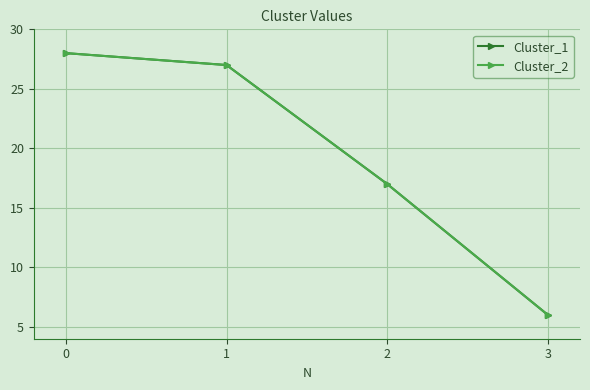

What is the value of the Cluster_1 point at the 2nd from the left?

27